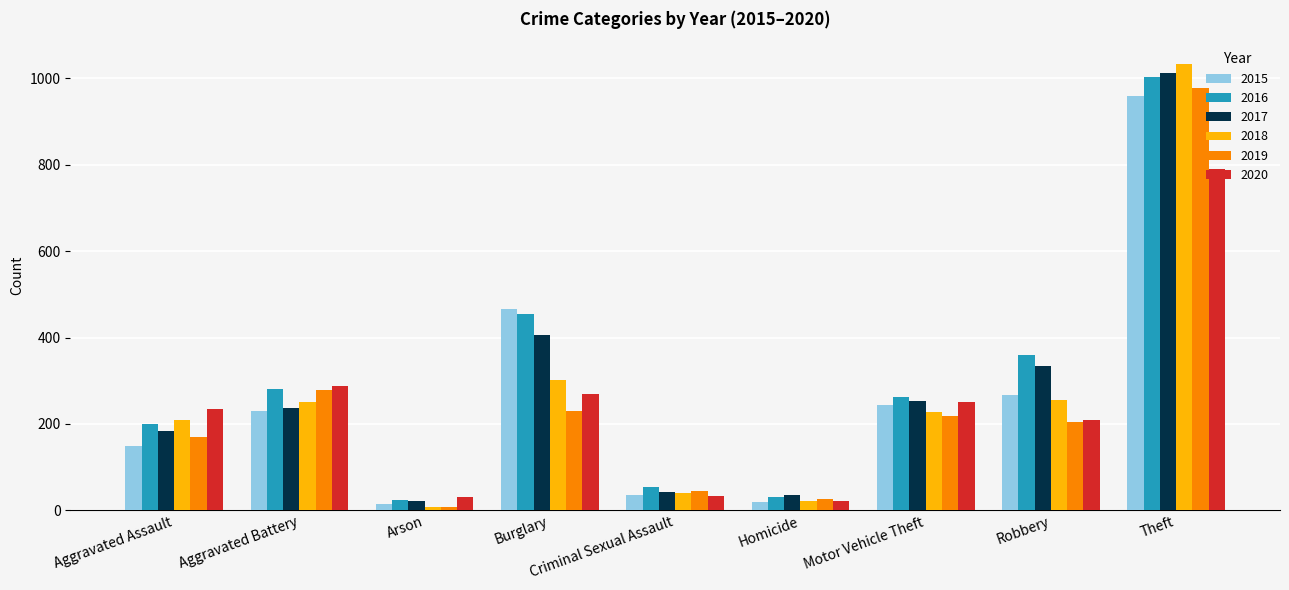

What are all the series names shown in the legend?

2015, 2016, 2017, 2018, 2019, 2020